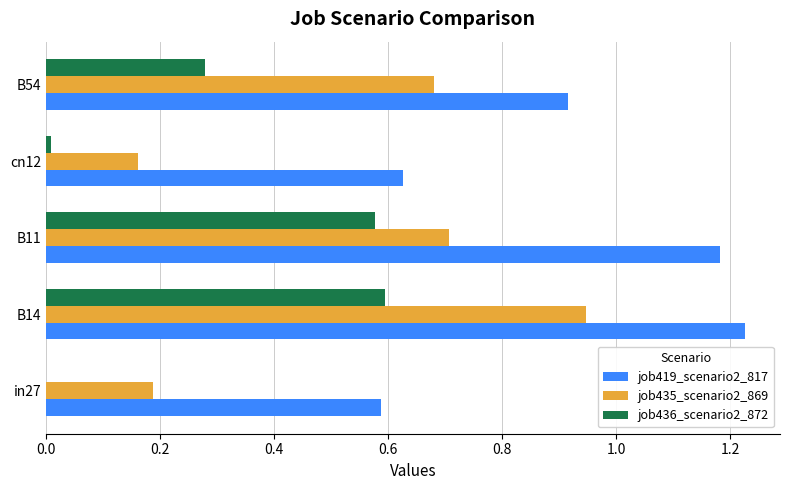

The job436_scenario2_872 series shows 0.3 at B11. True or false?

False